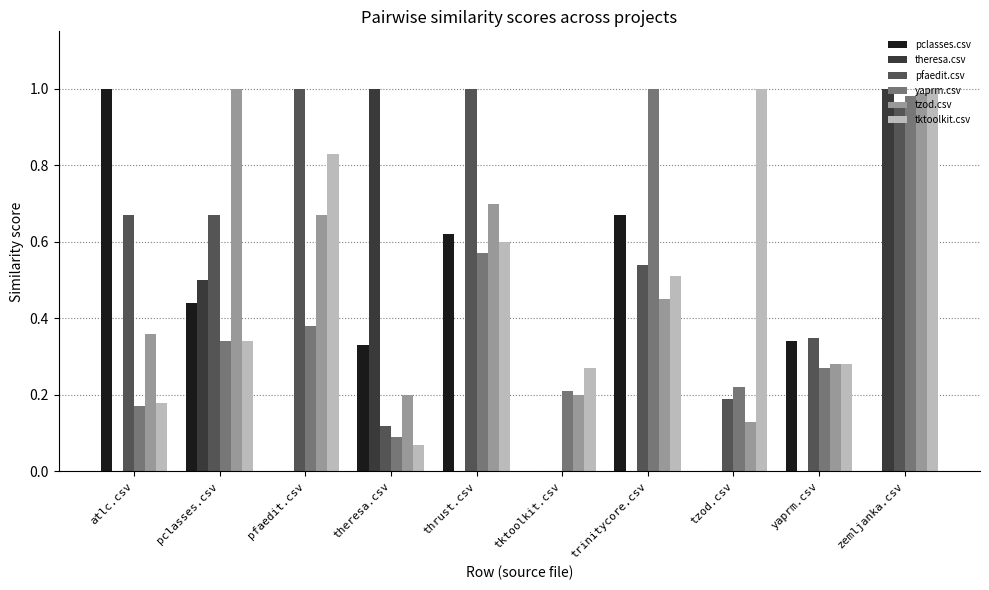

What is the sum of the pfaedit.csv values at zemljanka.csv and yaprm.csv?

1.3